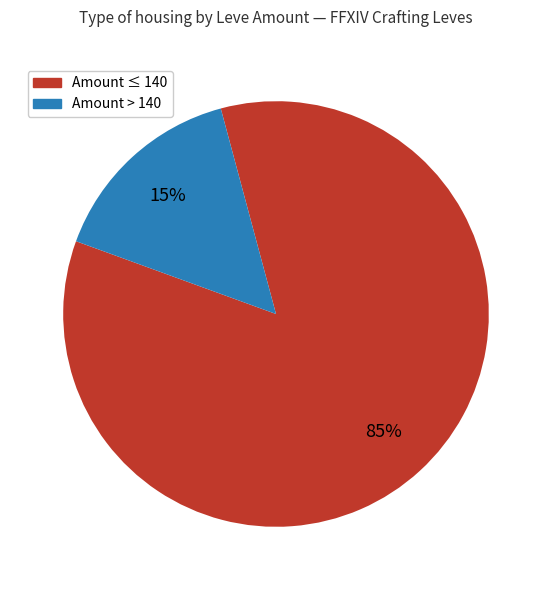

Is there a majority slice in this chart?

Yes